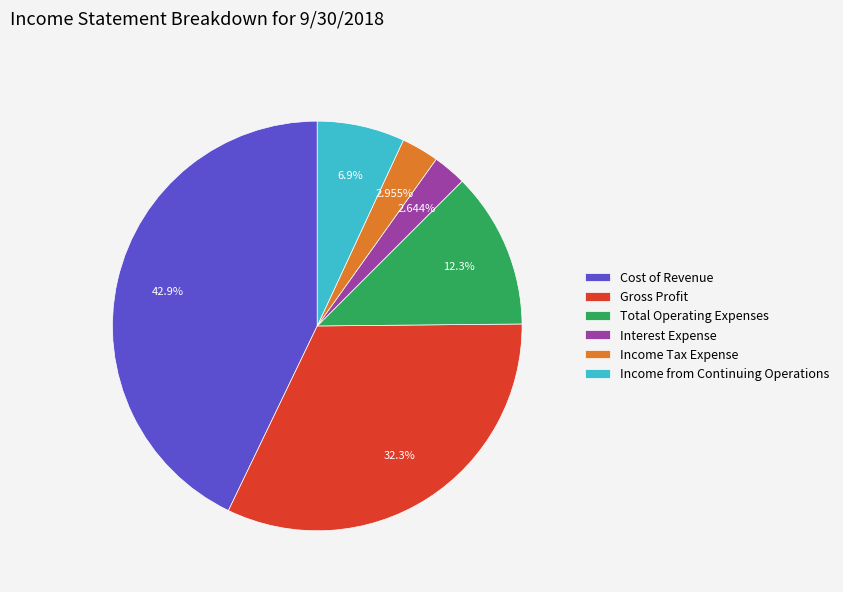

Combined, what portion of the pie is Gross Profit and Income Tax Expense?

35.2%